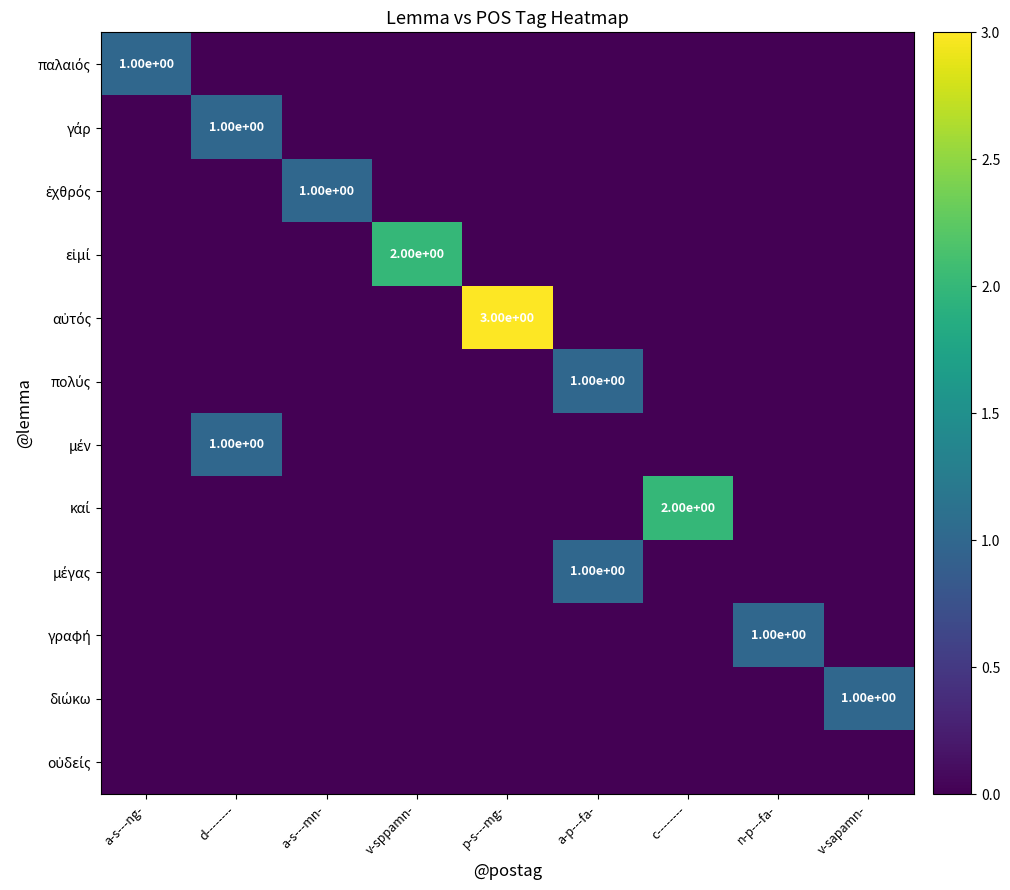

True or false: καί has a value of 3 at c--------.

False